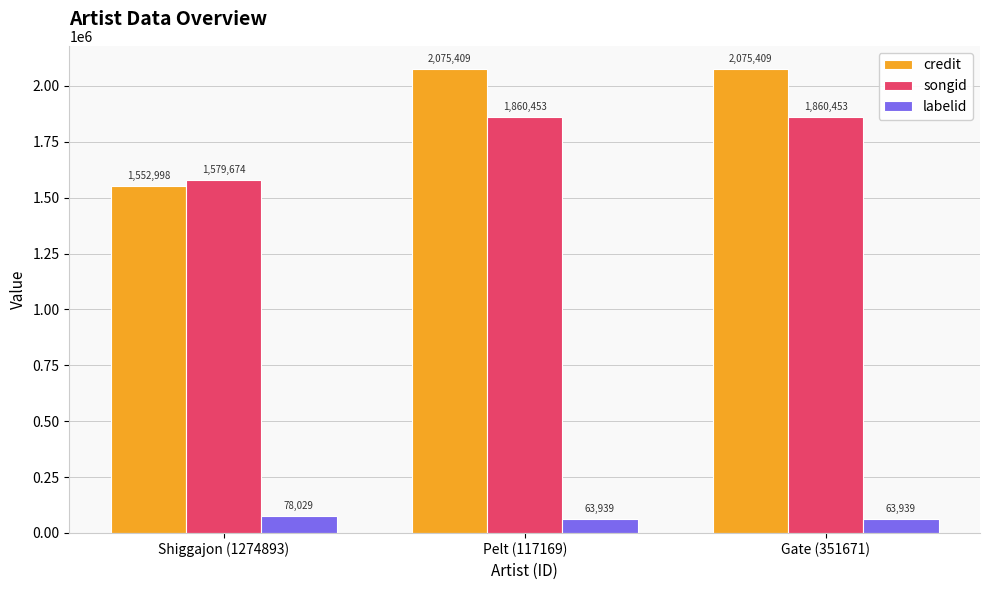

How many bars are there in each group?

3